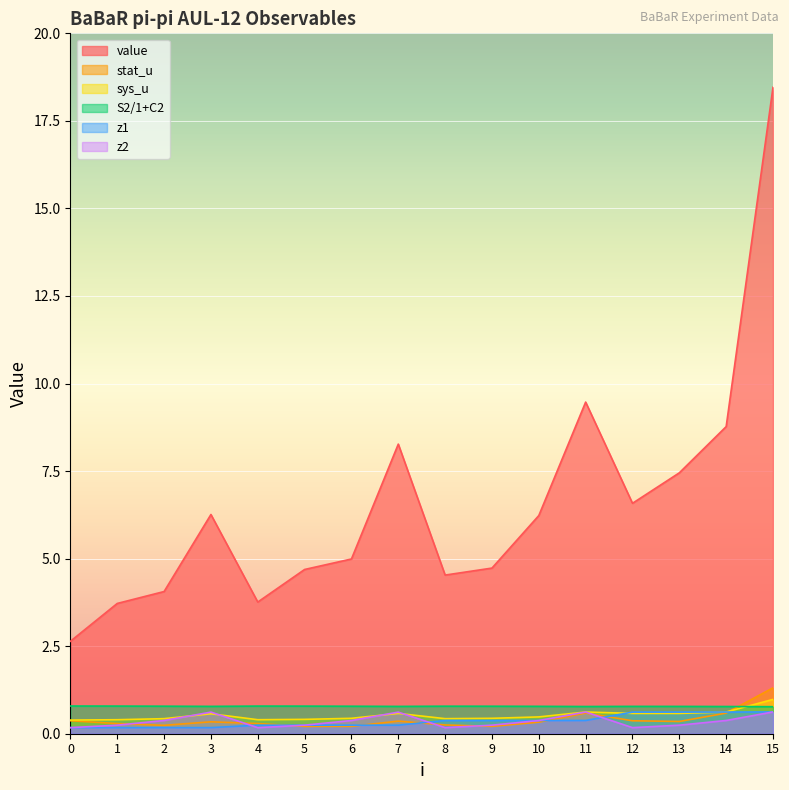

What is the lowest value of the sys_u series?

0.4